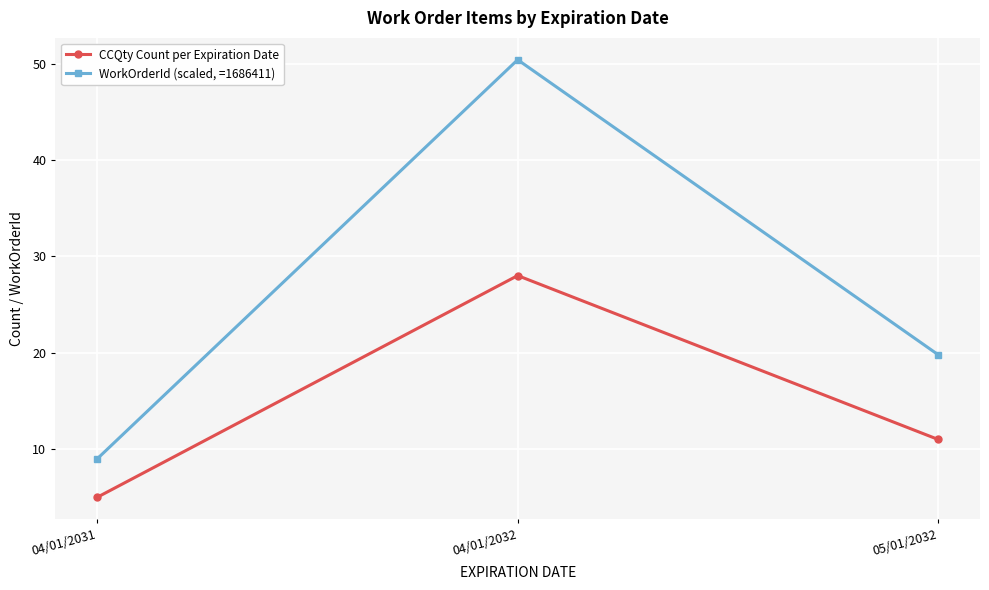

Where is CCQty Count per Expiration Date nearest to the value 16?

05/01/2032